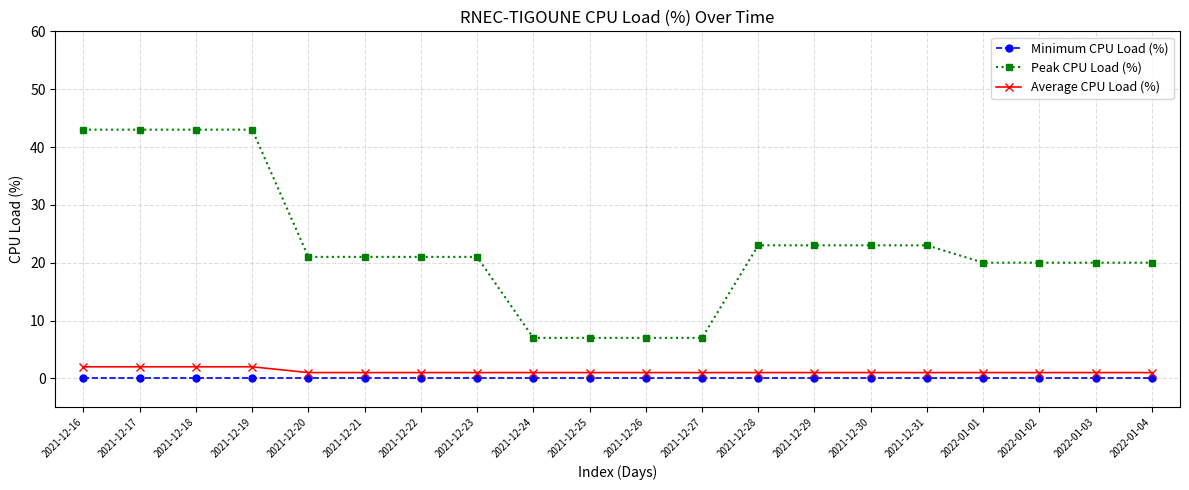

Reading left to right, what are all the values shown in this chart?

Minimum CPU Load (%): 2021-12-16=0	2021-12-17=0	2021-12-18=0	2021-12-19=0	2021-12-20=0	2021-12-21=0	2021-12-22=0	2021-12-23=0	2021-12-24=0	2021-12-25=0	2021-12-26=0	2021-12-27=0	2021-12-28=0	2021-12-29=0	2021-12-30=0	2021-12-31=0	2022-01-01=0	2022-01-02=0	2022-01-03=0	2022-01-04=0
Peak CPU Load (%): 2021-12-16=43	2021-12-17=43	2021-12-18=43	2021-12-19=43	2021-12-20=21	2021-12-21=21	2021-12-22=21	2021-12-23=21	2021-12-24=7	2021-12-25=7	2021-12-26=7	2021-12-27=7	2021-12-28=23	2021-12-29=23	2021-12-30=23	2021-12-31=23	2022-01-01=20	2022-01-02=20	2022-01-03=20	2022-01-04=20
Average CPU Load (%): 2021-12-16=2	2021-12-17=2	2021-12-18=2	2021-12-19=2	2021-12-20=1	2021-12-21=1	2021-12-22=1	2021-12-23=1	2021-12-24=1	2021-12-25=1	2021-12-26=1	2021-12-27=1	2021-12-28=1	2021-12-29=1	2021-12-30=1	2021-12-31=1	2022-01-01=1	2022-01-02=1	2022-01-03=1	2022-01-04=1